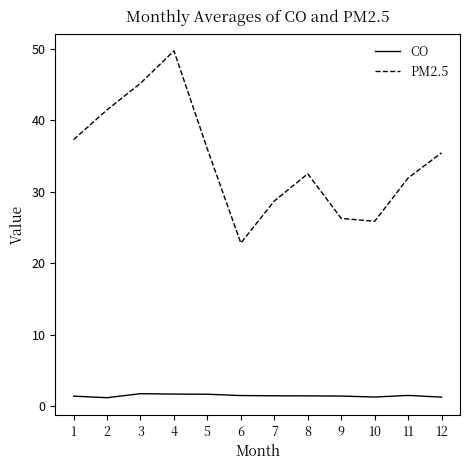

List the series in order of their peak value, highest first.

PM2.5, CO